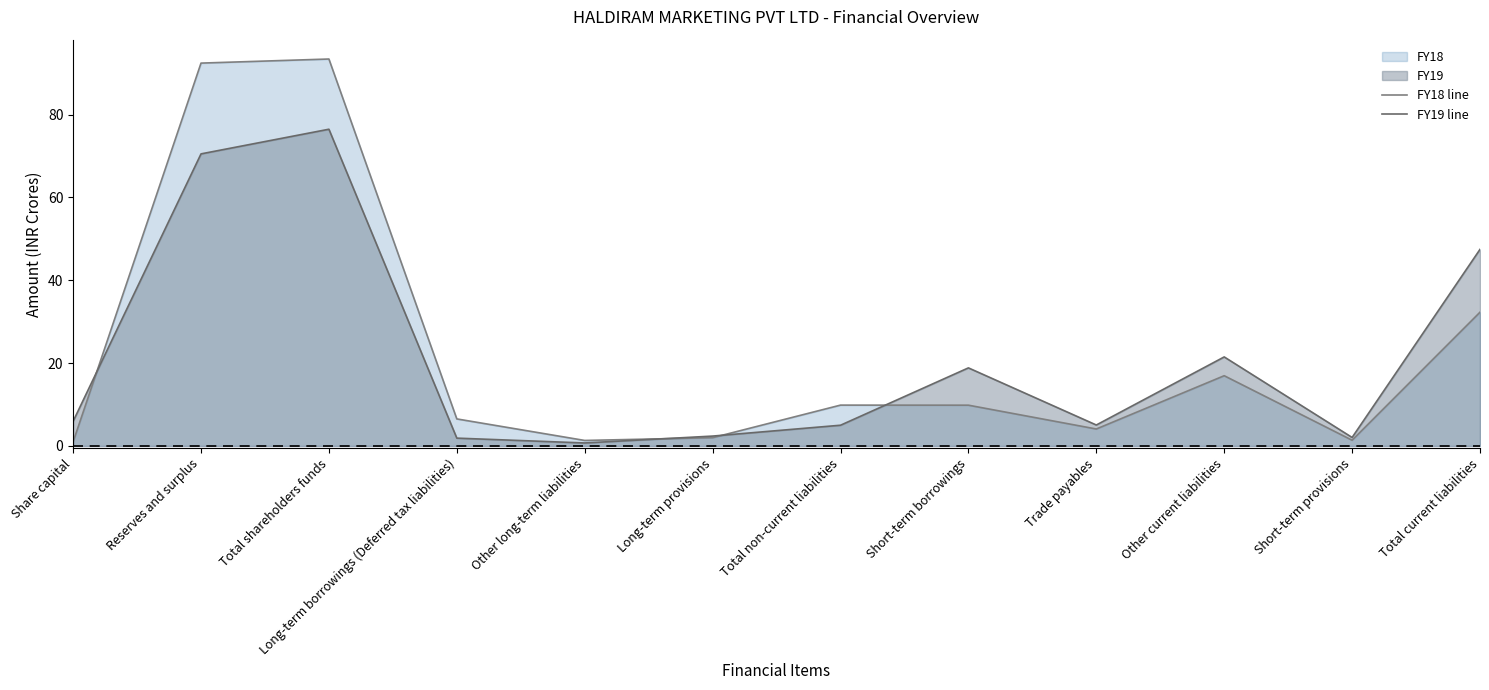

At which label does FY18 line first exceed 9?

Reserves and surplus